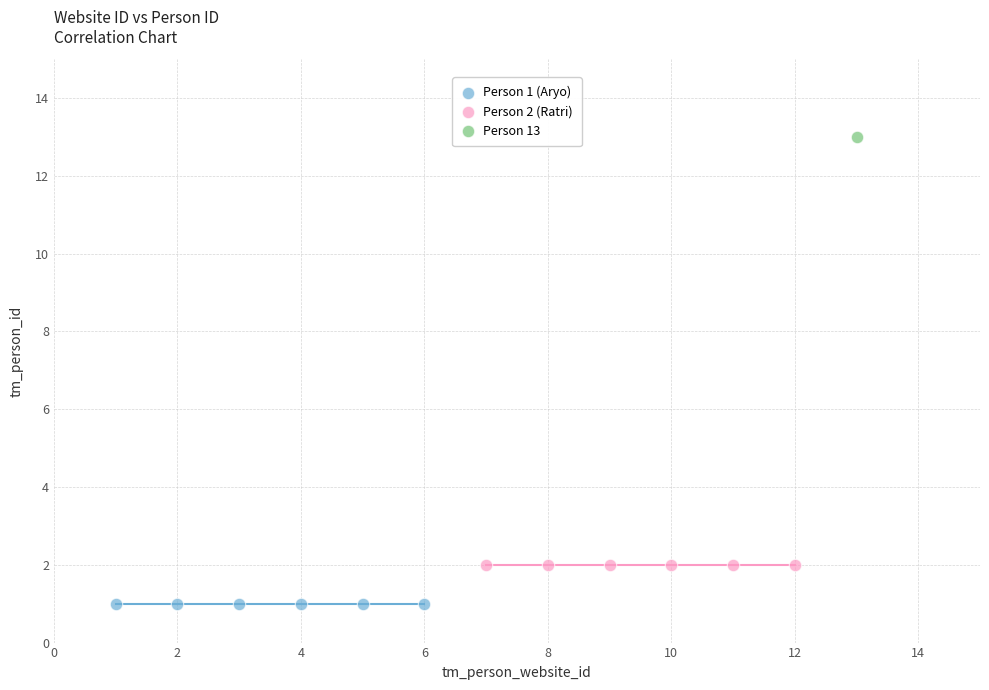

What are all the series names shown in the legend?

Person 1 (Aryo), Person 2 (Ratri), Person 13